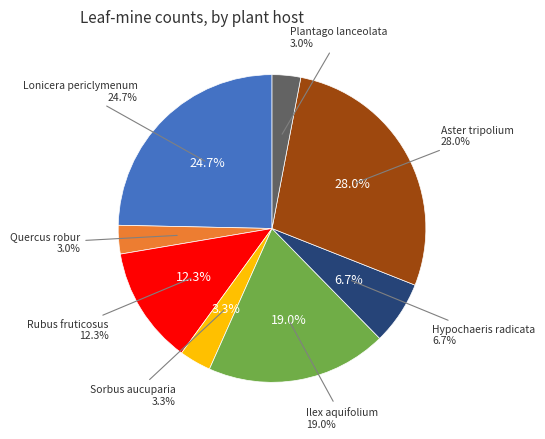

To the nearest percent, what is the combined percentage of Ilex_aquifolium and Sorbus_aucuparia?

22%